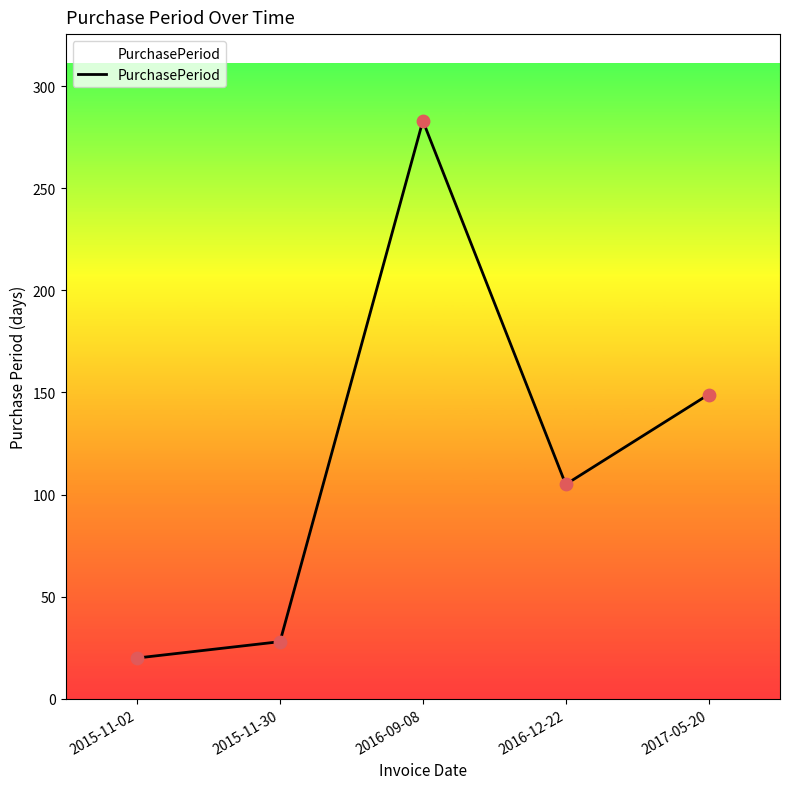

What is the change in value from 2016-12-22 to 2017-05-20?

+44